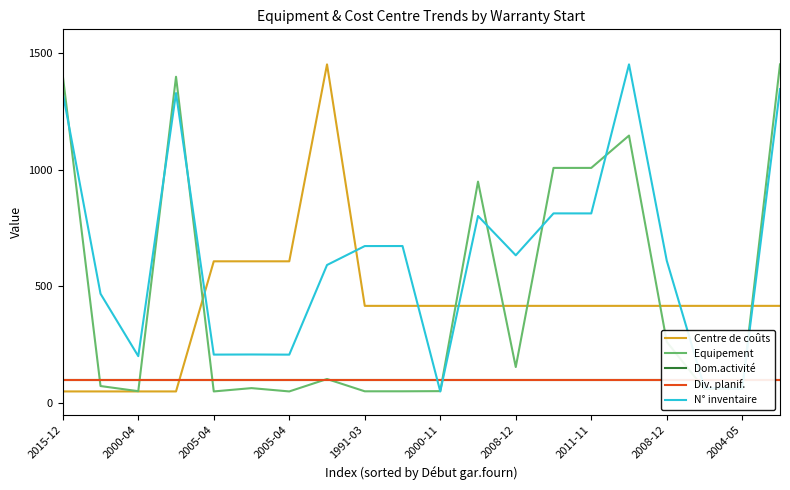

At which label is Div. planif. closest to 100?

2015-12